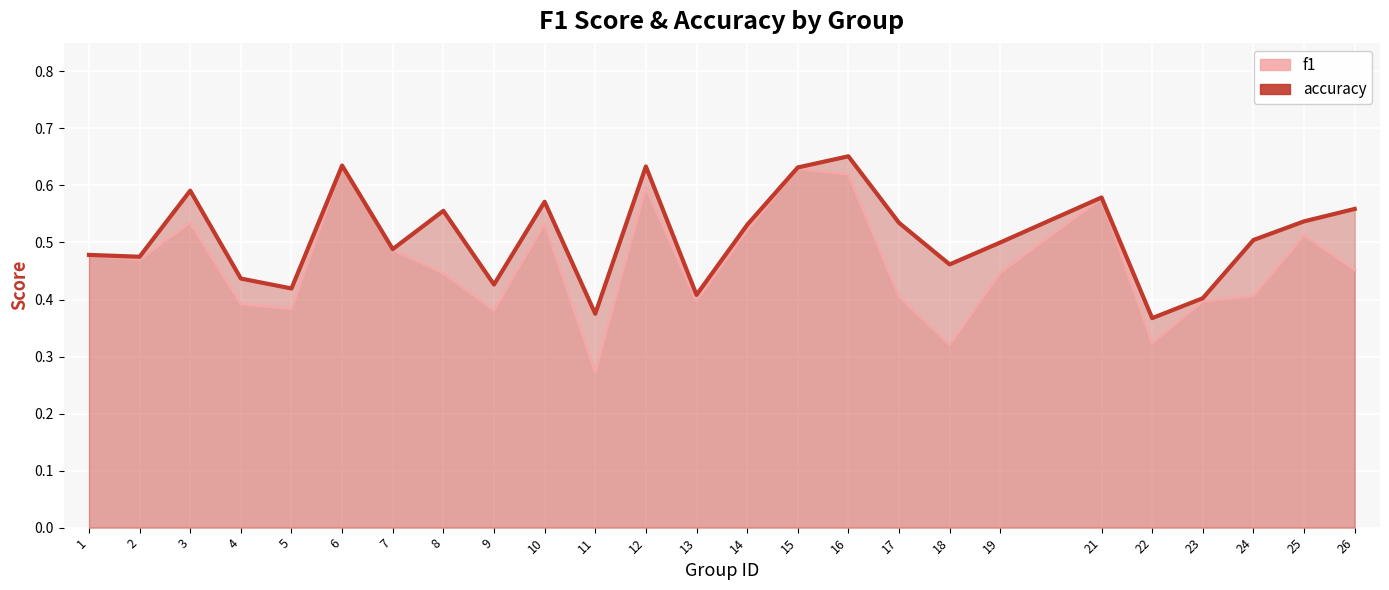

In f1, how many points are lower than both neighbors (excluding endpoints)?

7